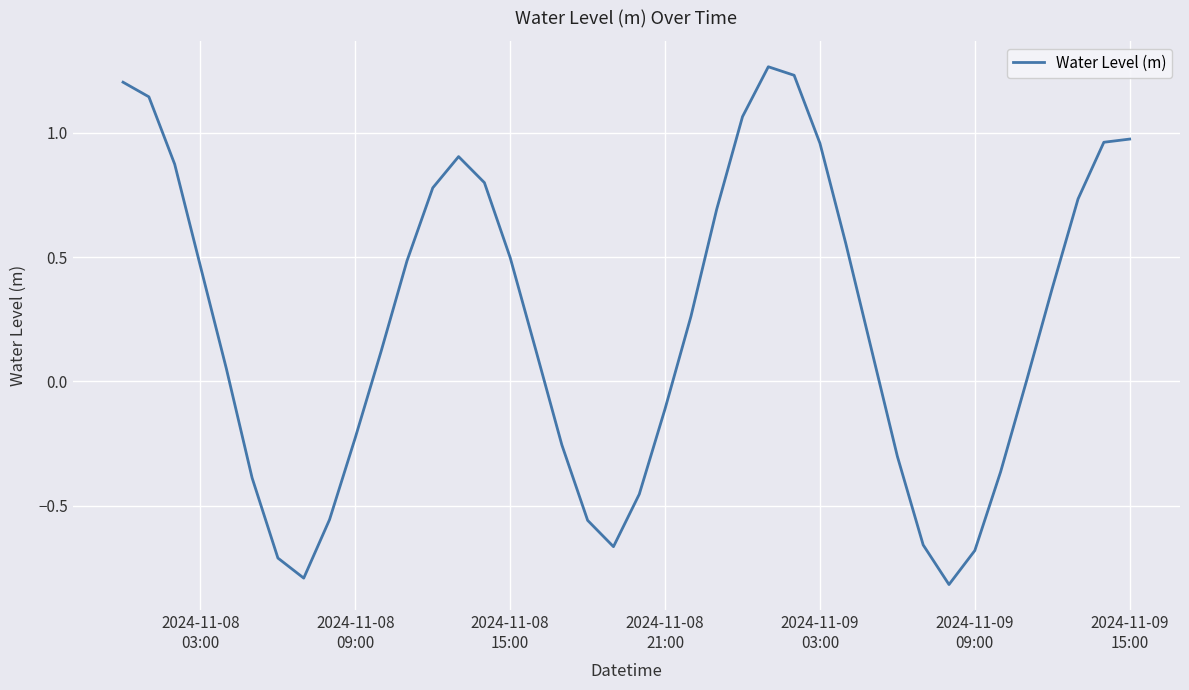

What is the smallest value displayed?

-0.8